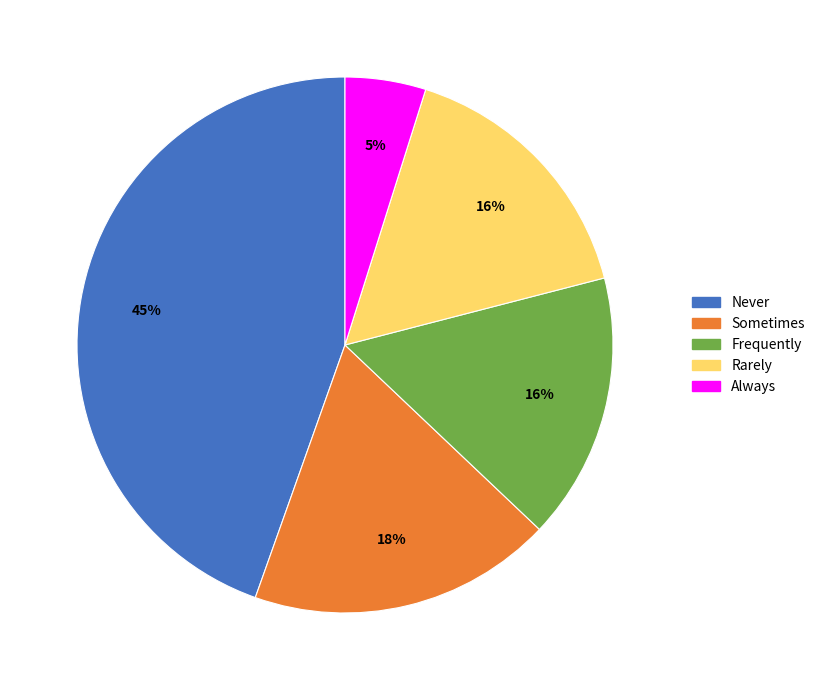

To the nearest percent, what percentage of the pie is Rarely?

16%